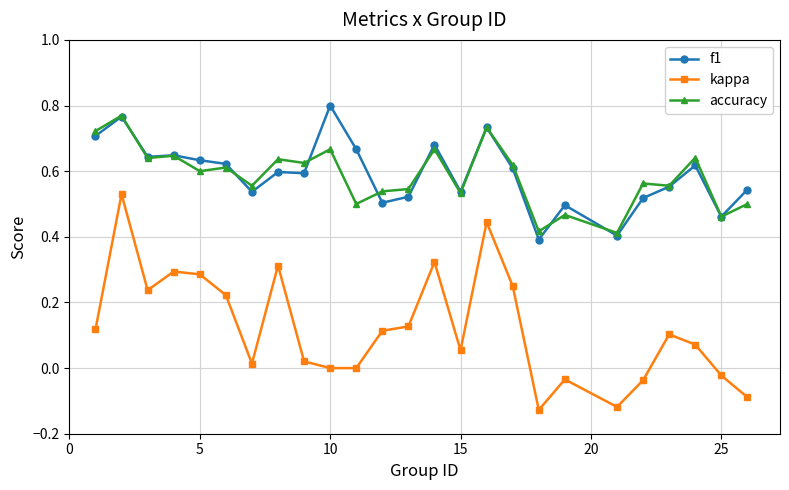

Does the chart display data point markers on the line(s)?

Yes